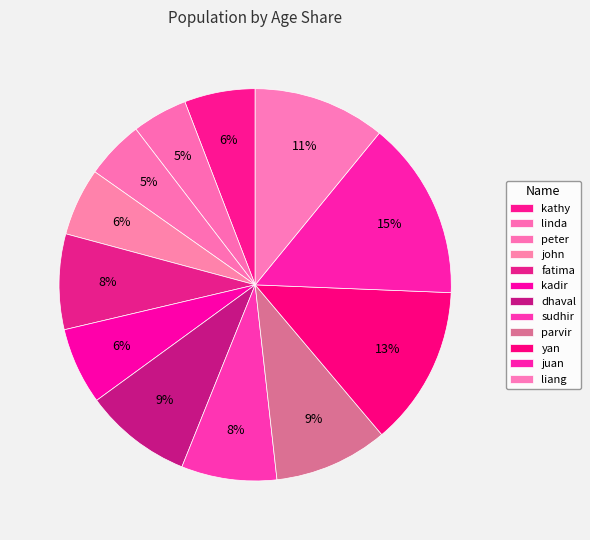

Is yan the majority of the pie?

No